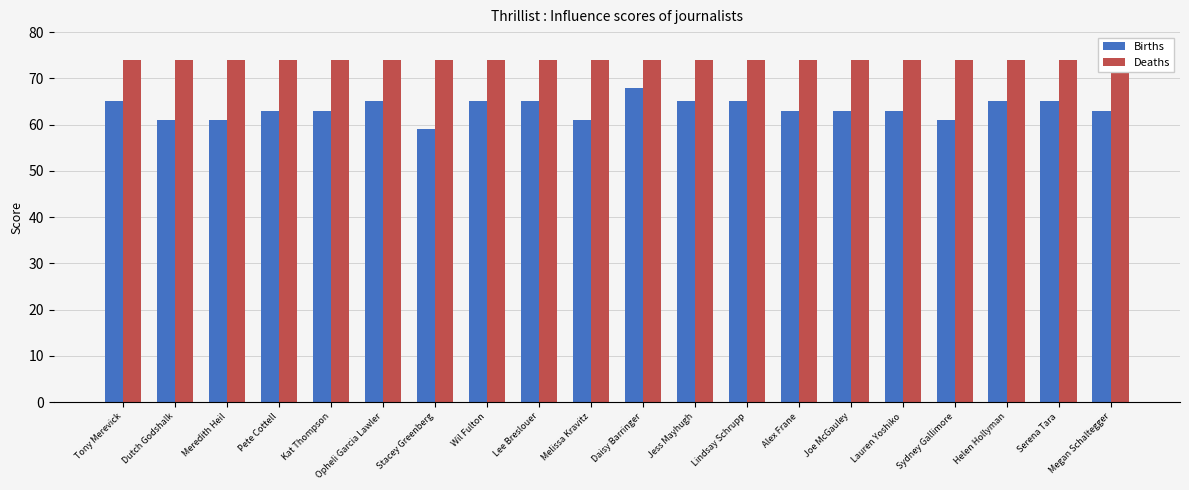

What position from the right is Pete Cottell?

17